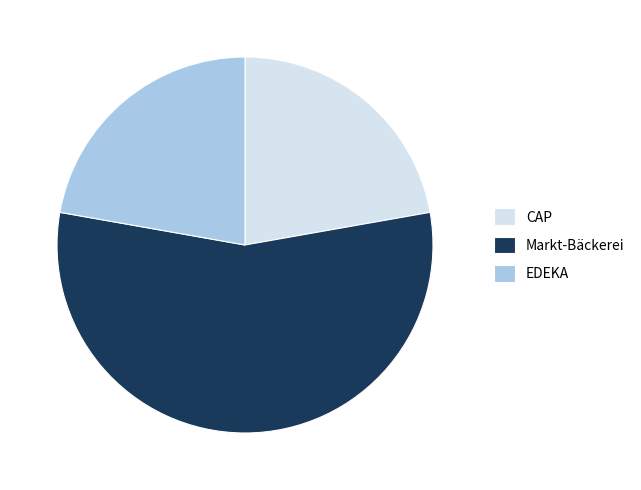

Which category has the biggest portion of the pie?

Markt-Bäckerei